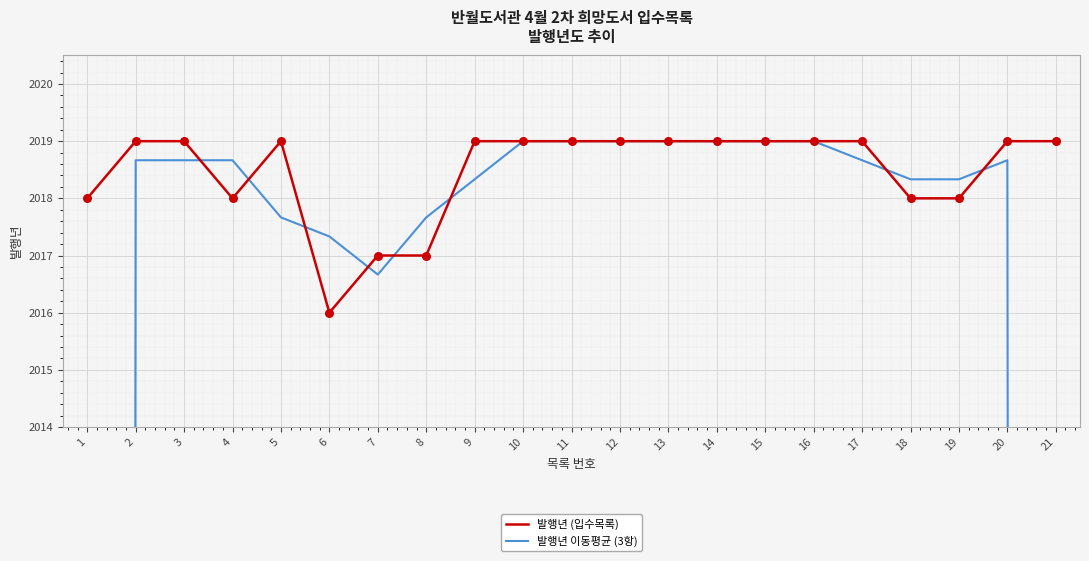

Is the value of 발행년 이동평균 (3항) at 2 greater than the value of 발행년 (입수목록) at 11?

No